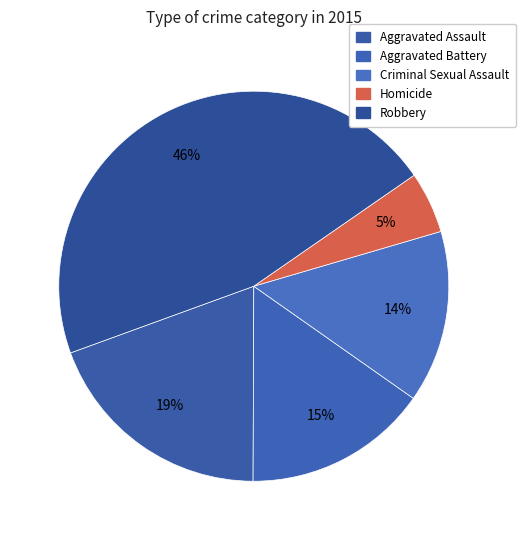

How many segments does this pie chart have?

5